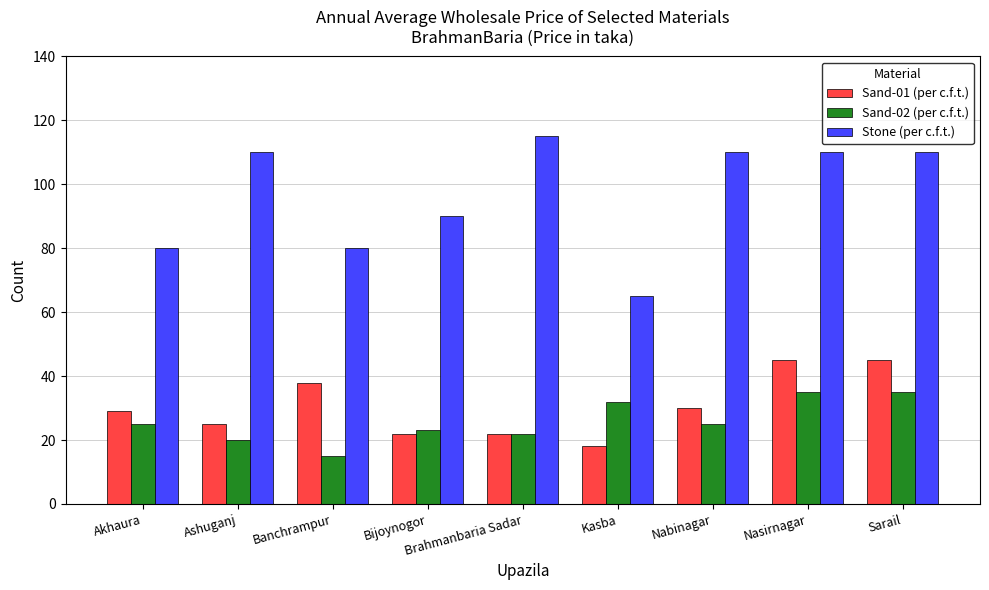

What is the sum of the Sand-02 (per c.f.t.) values at Nasirnagar and Ashuganj?

55